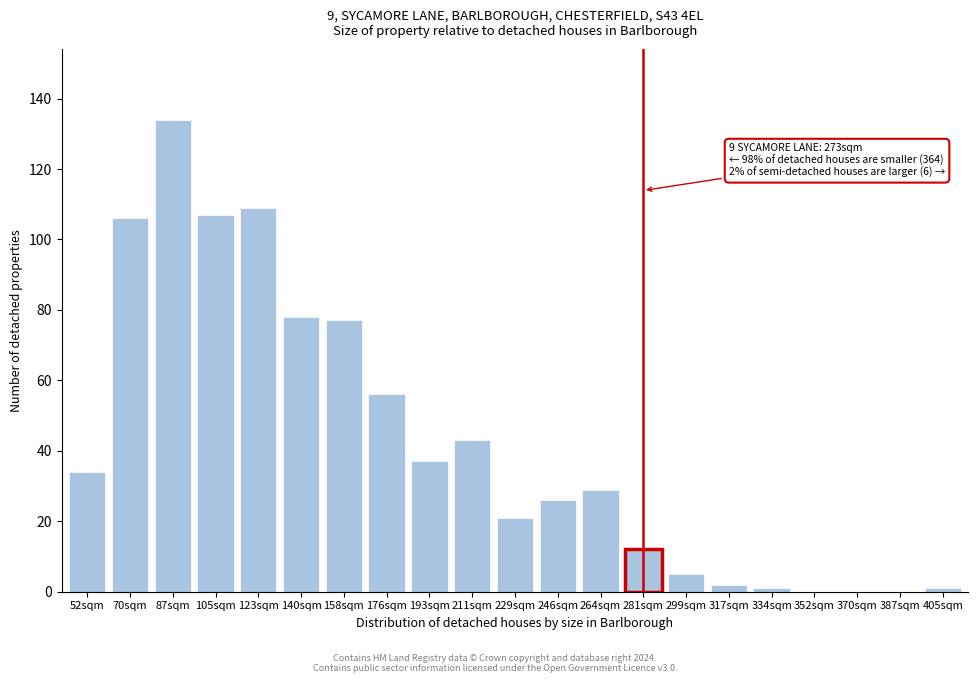

Reading left to right, extract all data points from this chart.

52sqm=34	70sqm=106	87sqm=134	105sqm=107	123sqm=109	140sqm=78	158sqm=77	176sqm=56	193sqm=37	211sqm=43	229sqm=21	246sqm=26	264sqm=29	281sqm=12	299sqm=5	317sqm=2	334sqm=1	352sqm=0	370sqm=0	387sqm=0	405sqm=1